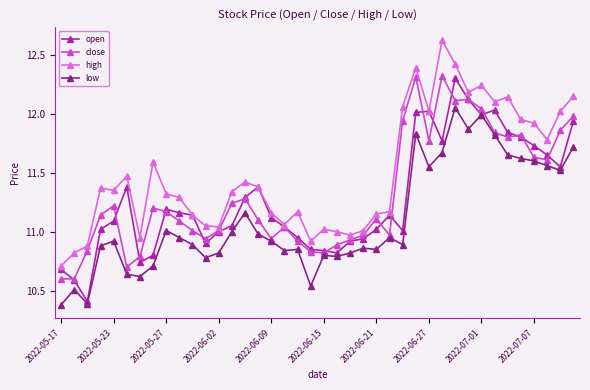

Which series has the largest total across all categories?

high